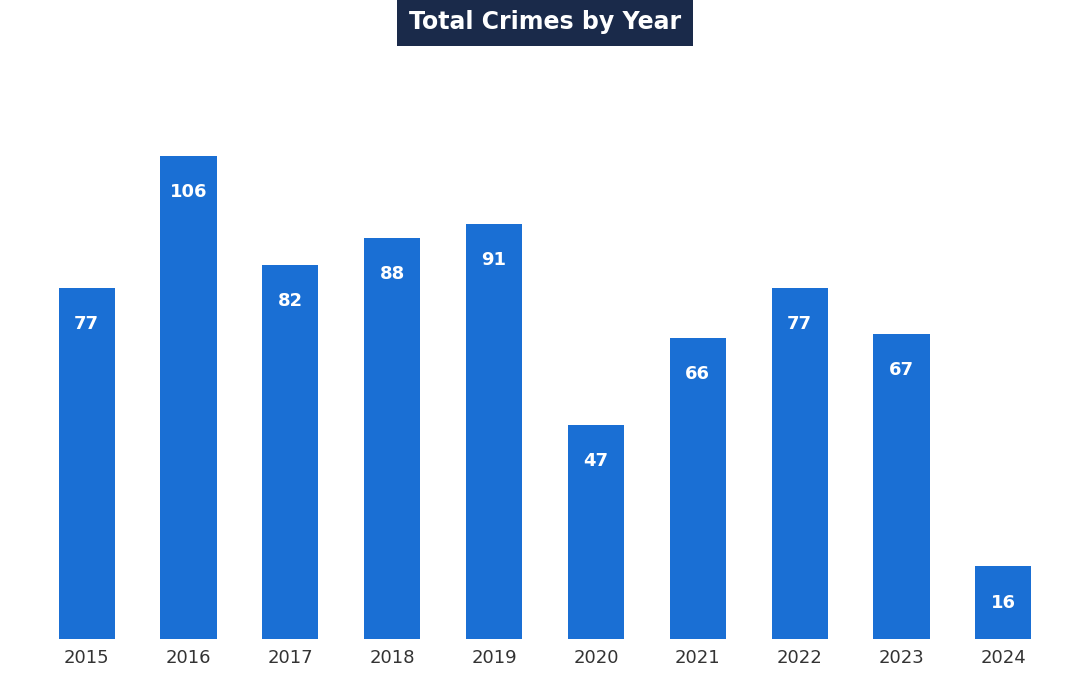

What is the sum of all values?

717